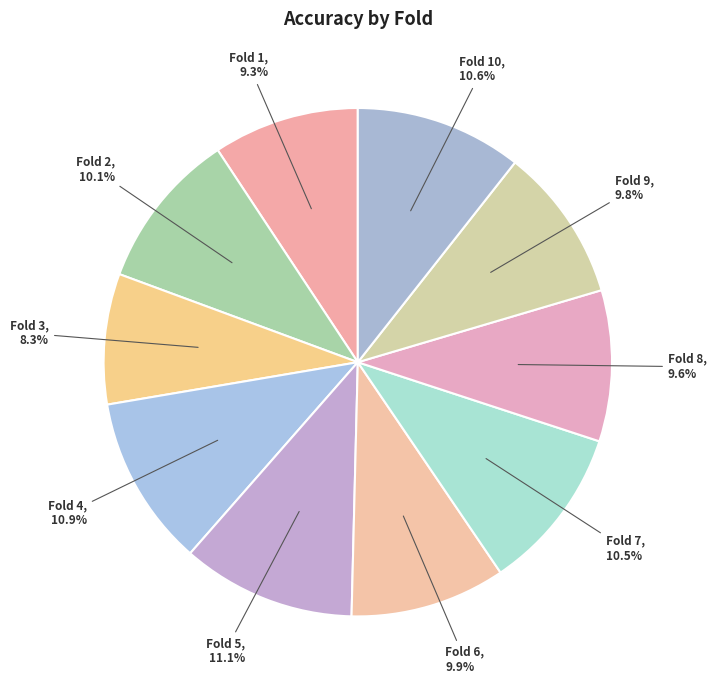

Is it true that Fold 4 is 23% of the pie?

False